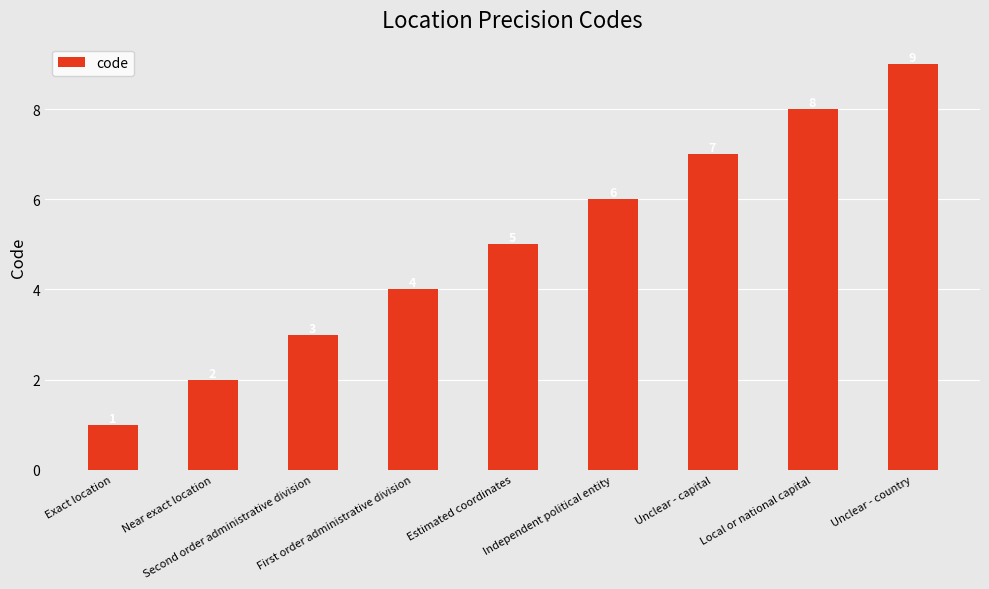

What is the label of the 2nd bar from the right?

Local or national capital